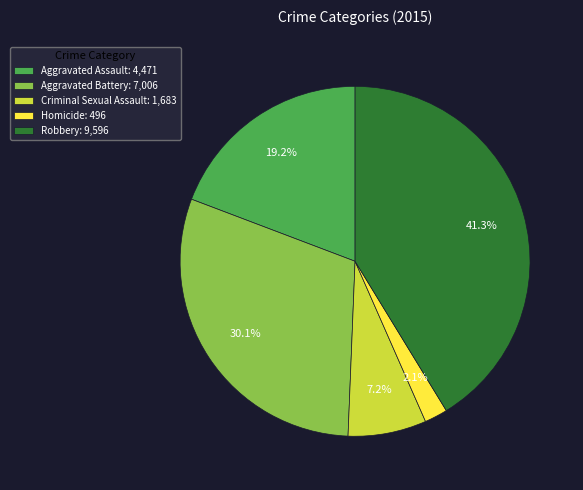

To the nearest percent, what is the average slice percentage?

20%